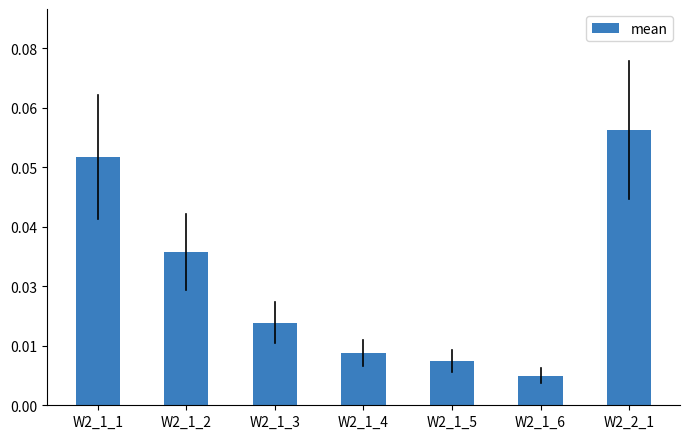

List the labels in order of value, largest first.

W2_2_1, W2_1_1, W2_1_2, W2_1_3, W2_1_4, W2_1_5, W2_1_6